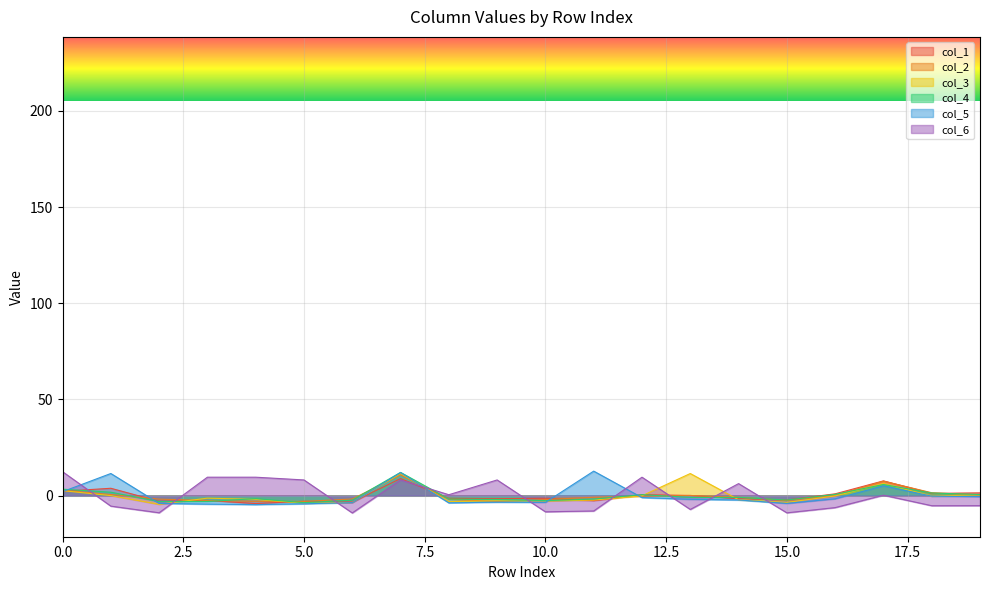

The col_2 series shows -3.0 at 4. True or false?

True